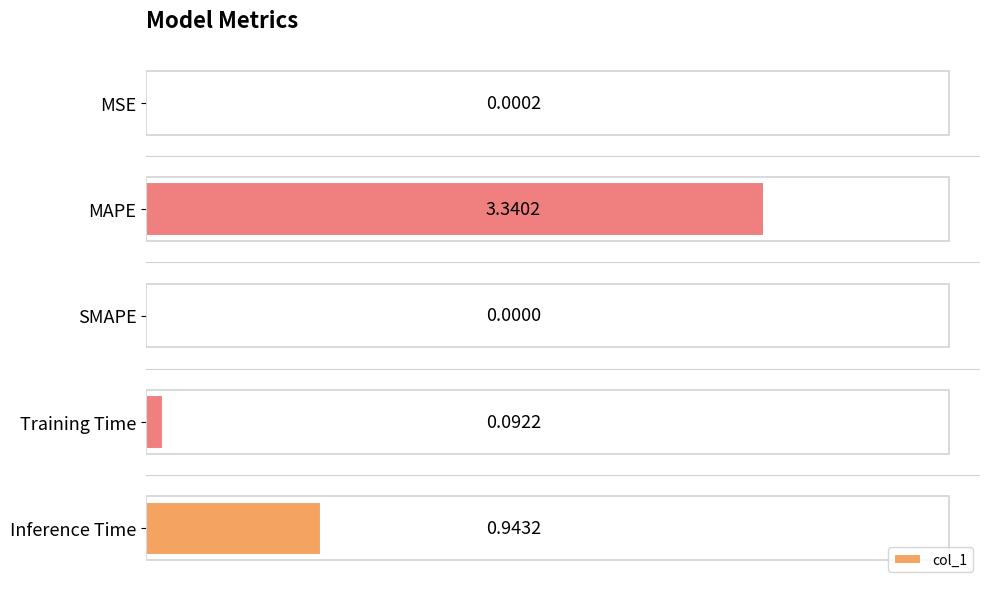

Which has a higher value, SMAPE or Training Time?

Training Time